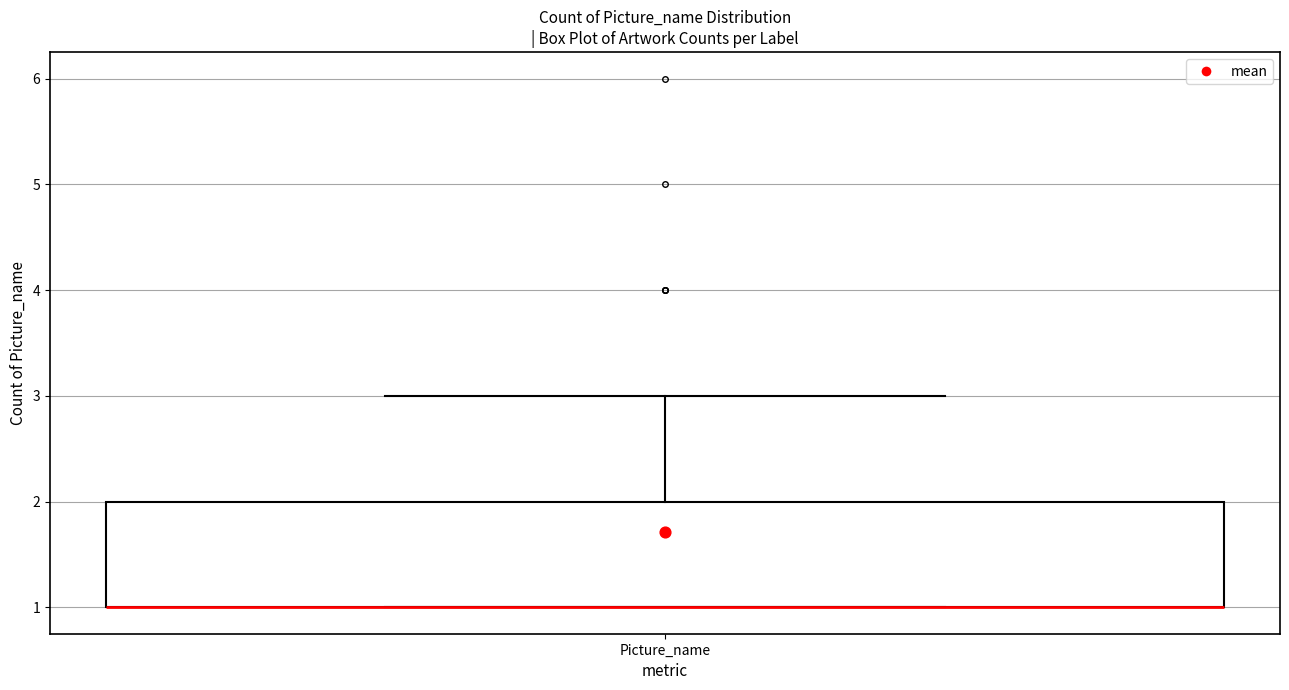

Transcribe this box plot: give where the median line is, the range the box spans, and where the two whiskers end, as read against the y-axis. The values are not printed on the chart, so give them approximately, as read against the axis.

median 1 (drawn on the box's lower edge), box 1 to 2, whiskers 1 to 3